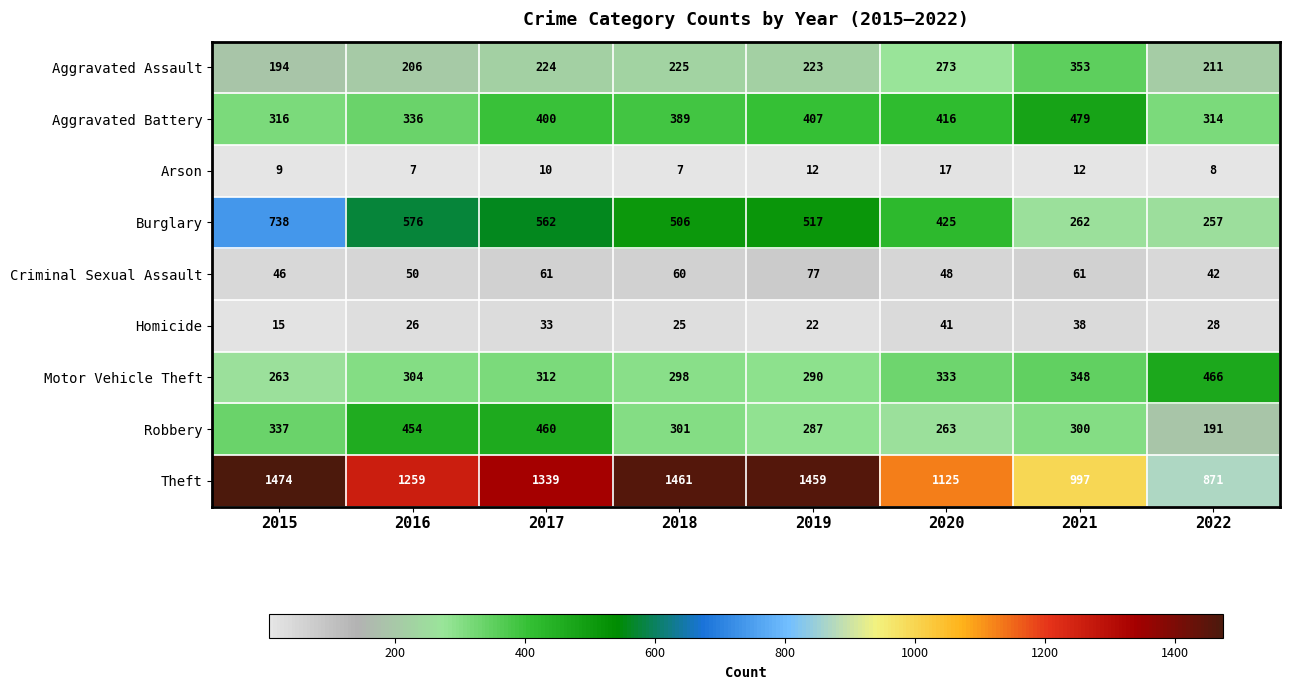

The Arson series shows 17 at 2020. True or false?

True